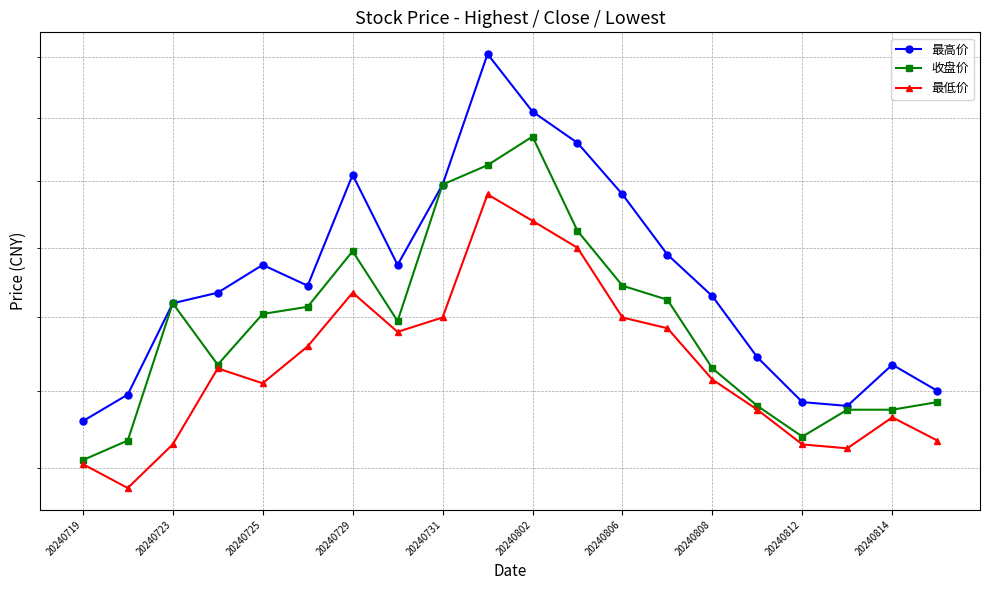

How many lines are shown in the chart?

3